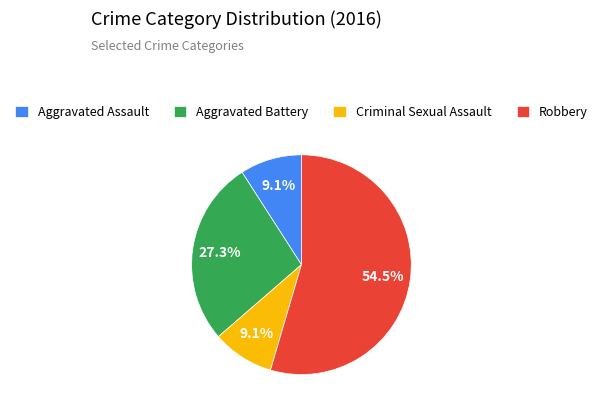

What percentage do Robbery and Aggravated Battery together represent?

81.8%